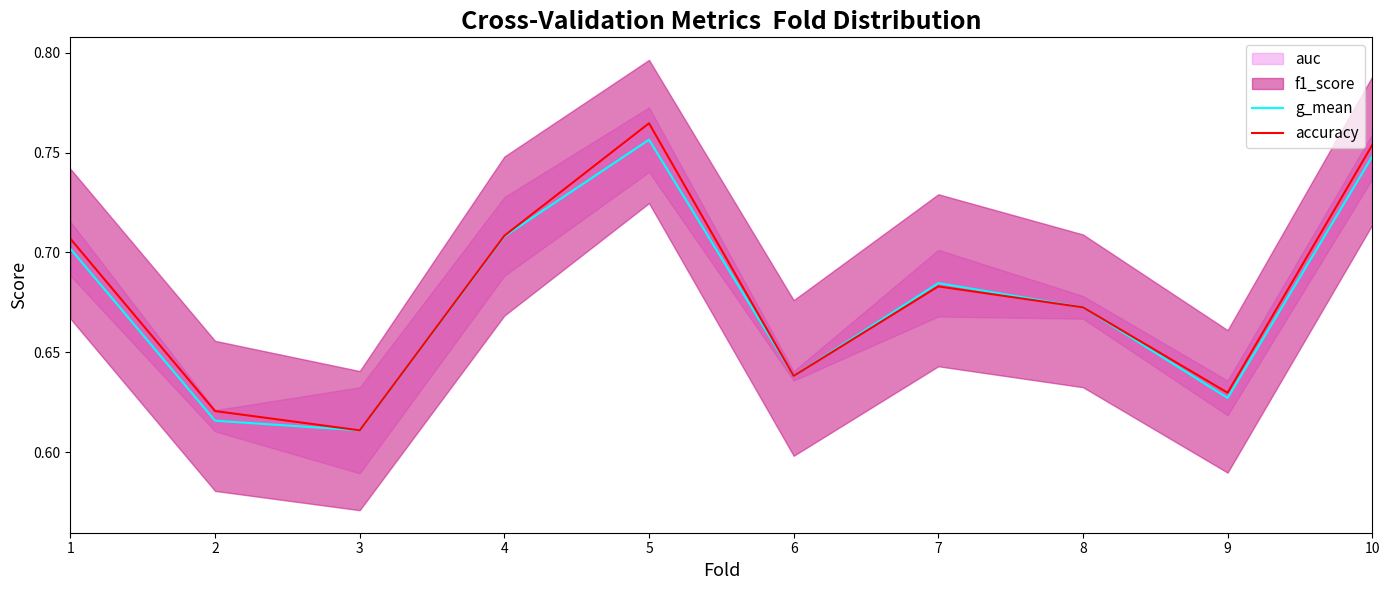

What is the difference between the maximum and minimum values in the g_mean series?

0.1